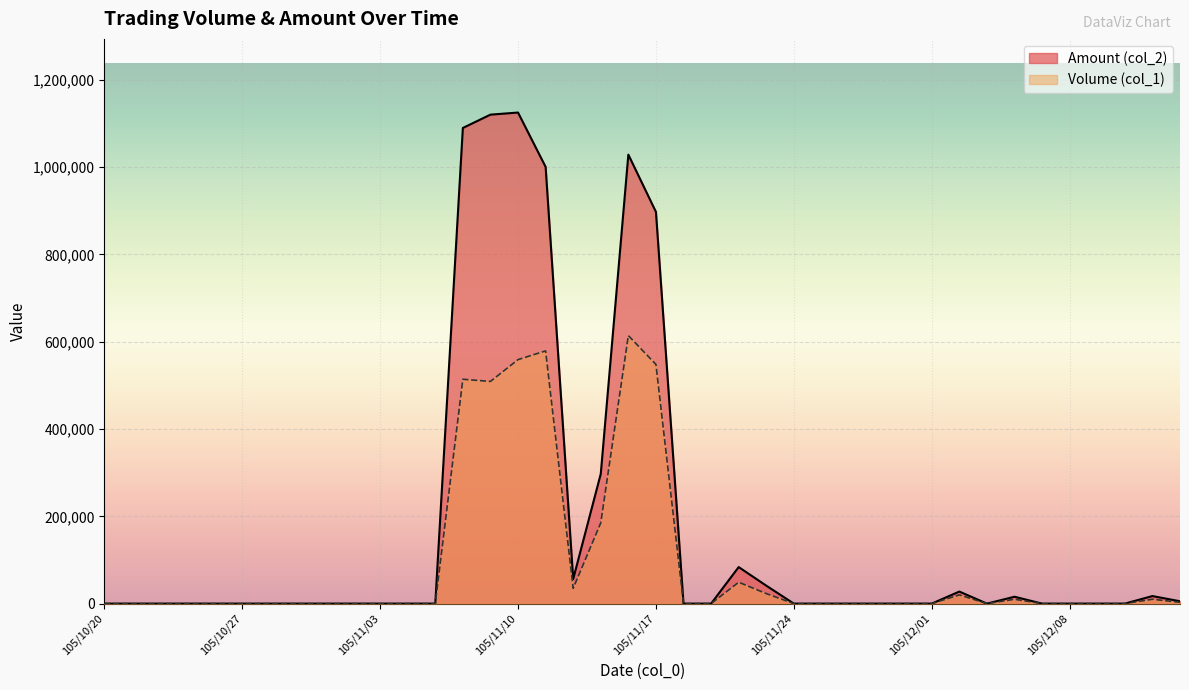

Rank the categories by Volume (col_1) value from lowest to highest.

105/10/20, 105/10/21, 105/10/24, 105/10/25, 105/10/26, 105/10/27, 105/10/28, 105/10/31, 105/11/01, 105/11/02, 105/11/03, 105/11/04, 105/11/07, 105/11/18, 105/11/21, 105/11/24, 105/11/25, 105/11/28, 105/11/29, 105/11/30, 105/12/01, 105/12/05, 105/12/07, 105/12/08, 105/12/09, 105/12/12, 105/12/14, 105/12/06, 105/12/13, 105/12/02, 105/11/23, 105/11/14, 105/11/22, 105/11/15, 105/11/09, 105/11/08, 105/11/17, 105/11/10, 105/11/11, 105/11/16